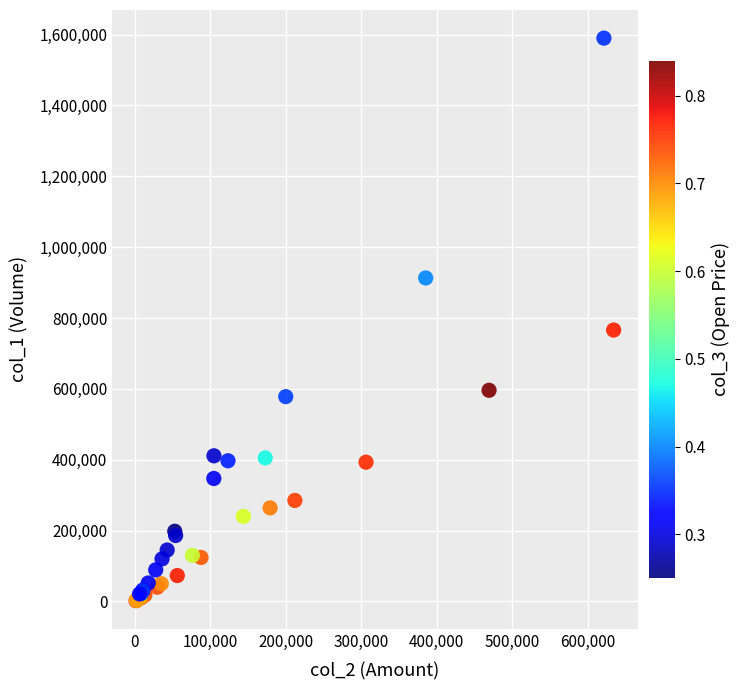

What Y value in the scatter plot is closest to 796000?

766000